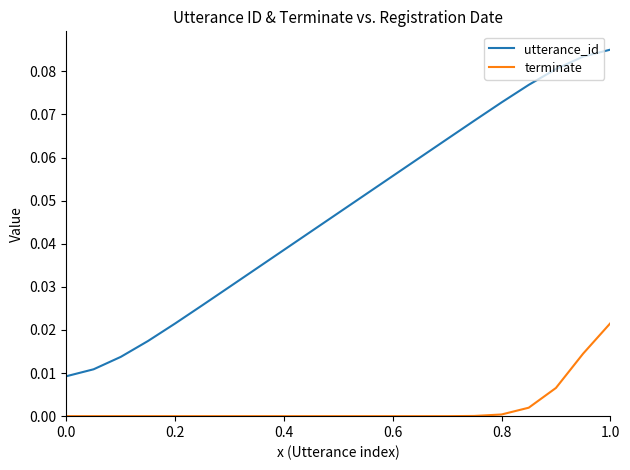

True or false: utterance_id and terminate intersect in this chart.

False